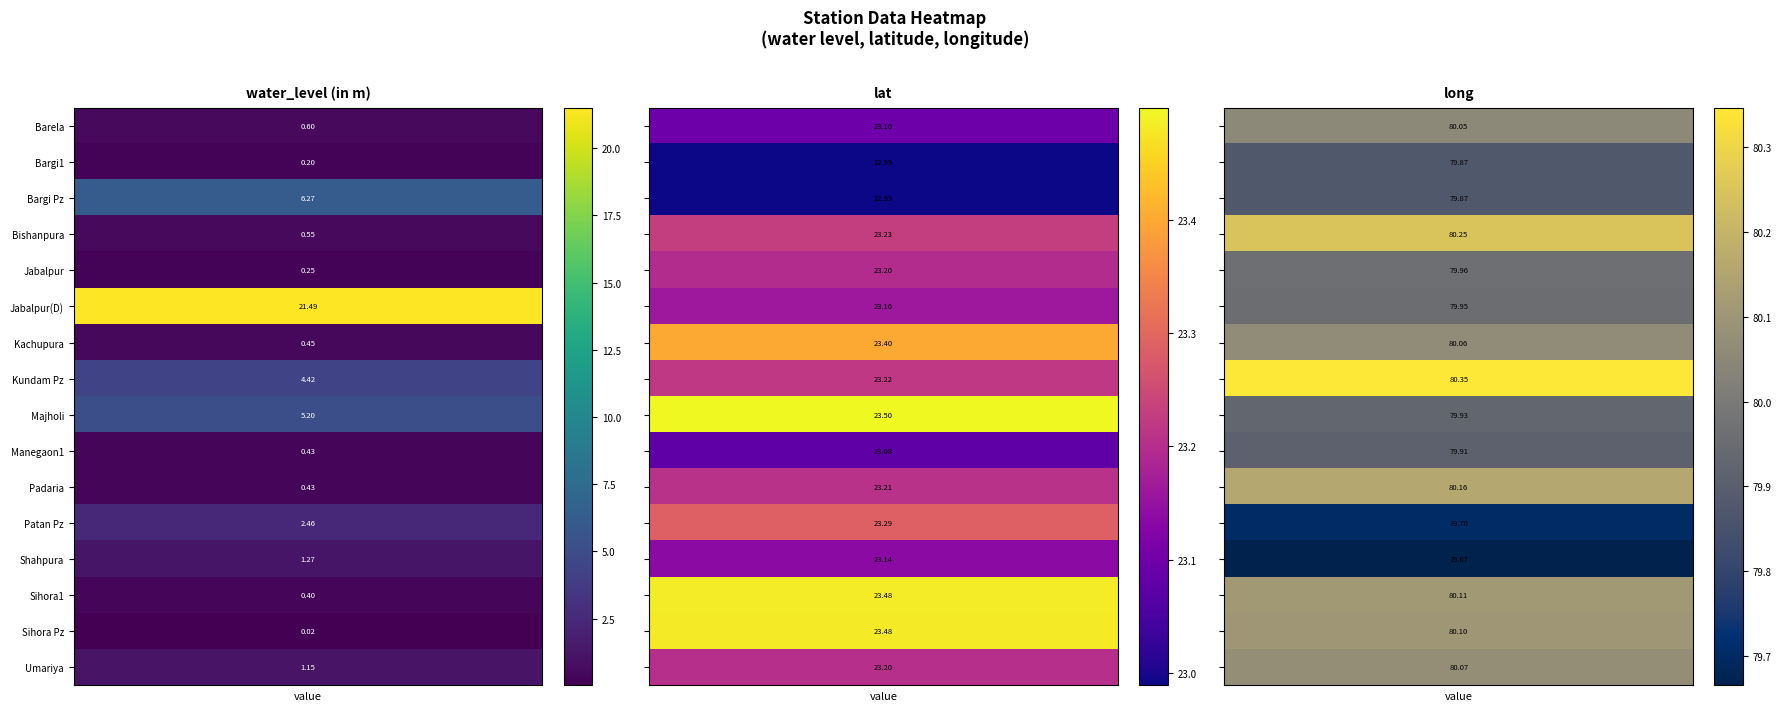

Which label corresponds to the largest value in the chart?

Kundam Pz